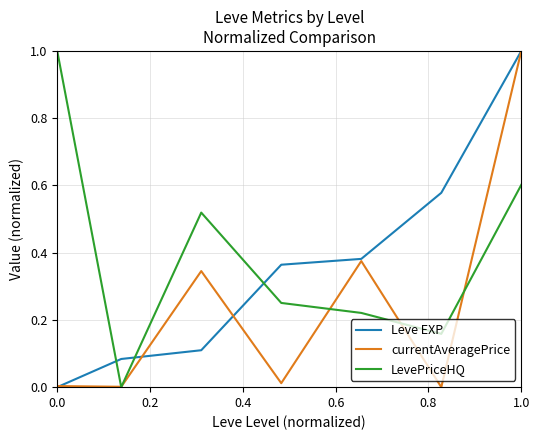

Count the number of data series in this chart.

3